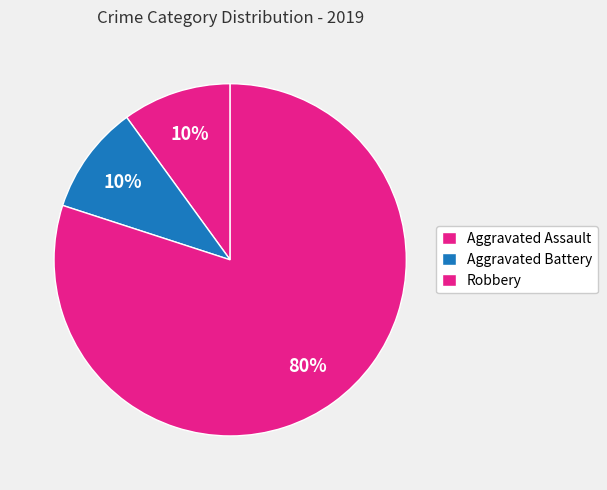

How many segments does this pie chart have?

3